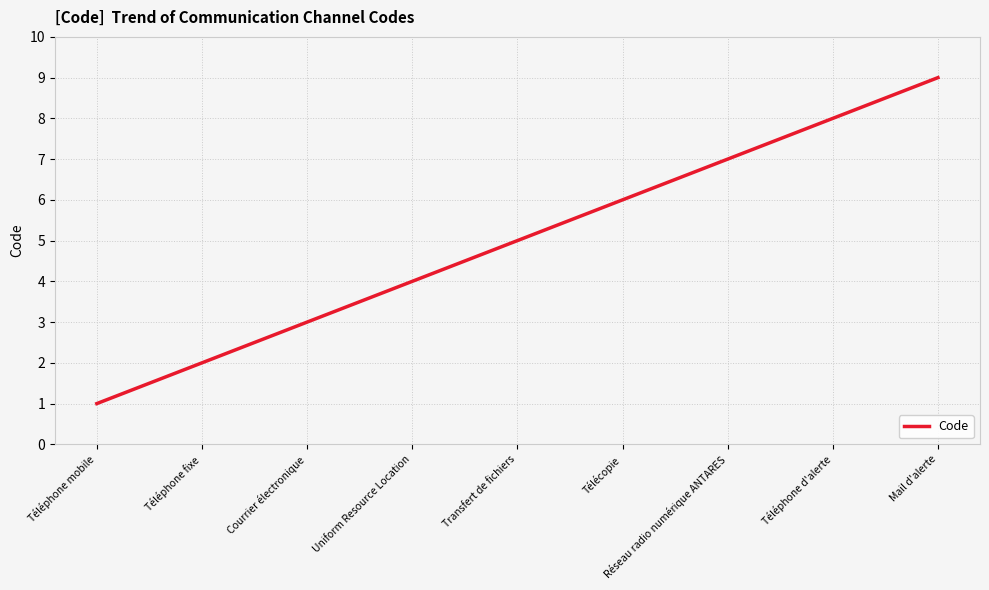

Which category has the lowest value across all series?

Téléphone mobile